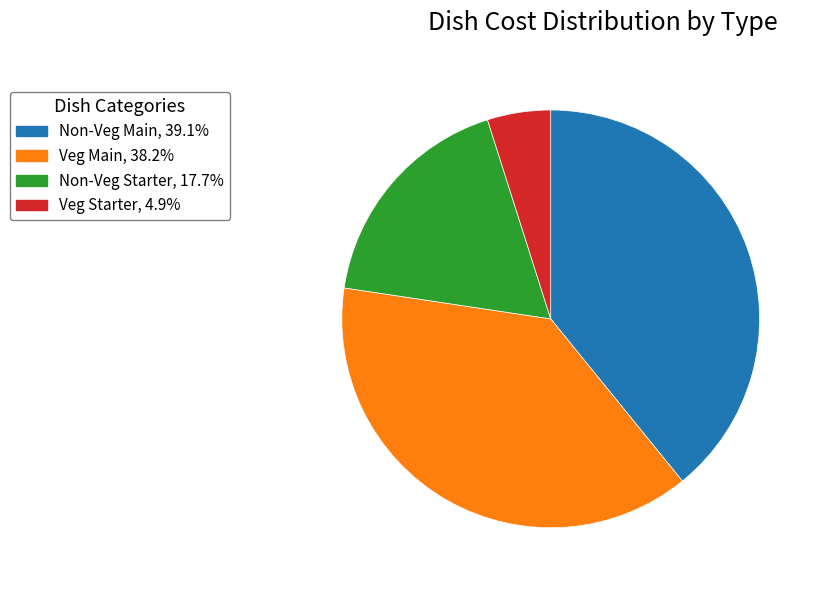

Is there a majority slice in this chart?

No